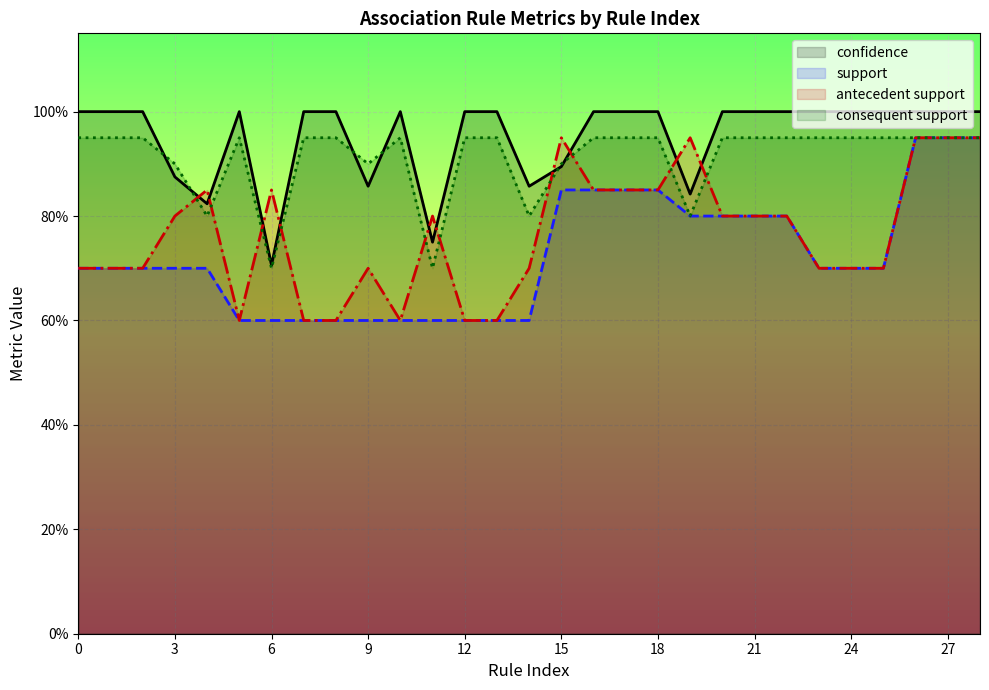

At how many categories does at least one series exceed 0?

29